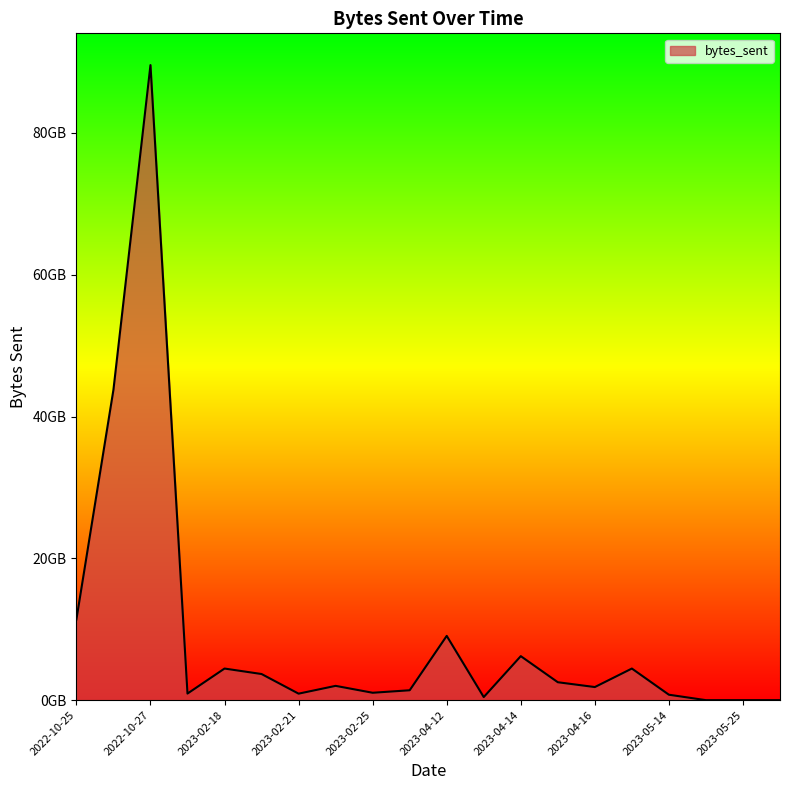

Does the chart display data point markers on the line(s)?

No